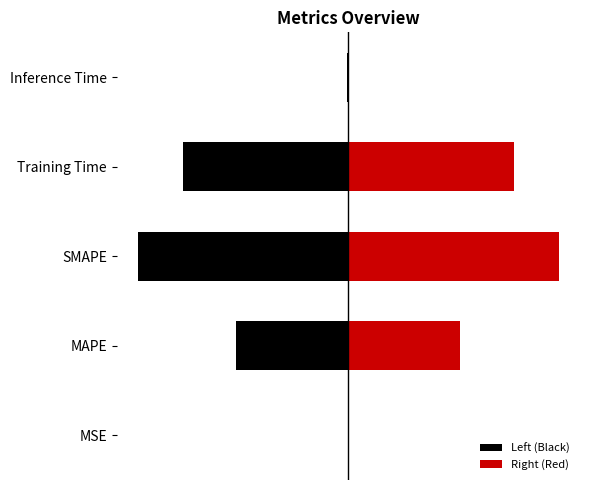

At which category does the chart reach its minimum across all series?

MSE